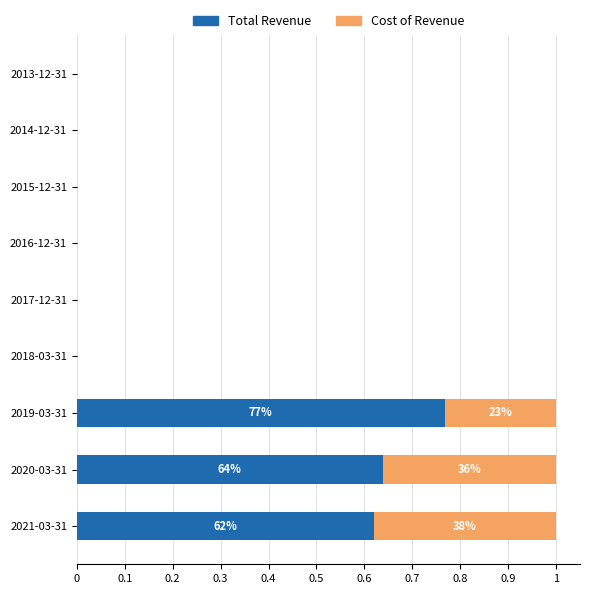

At which label does Total Revenue reach its peak?

2019-03-31